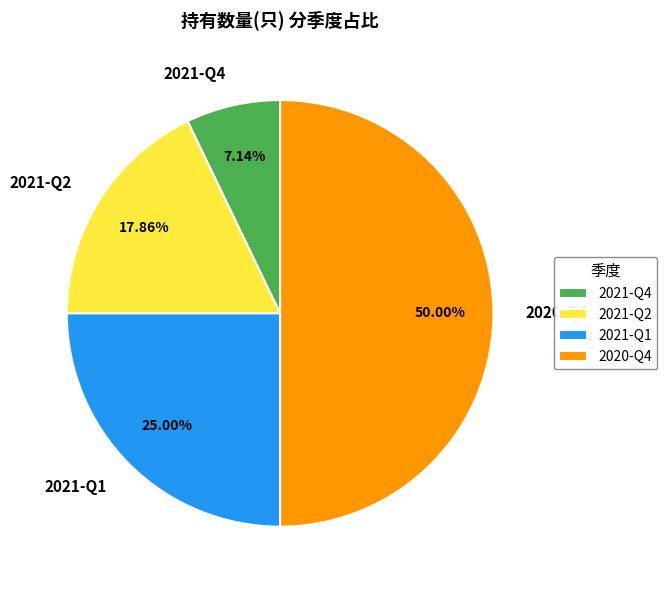

What is the smallest slice in the pie chart?

2021-Q4